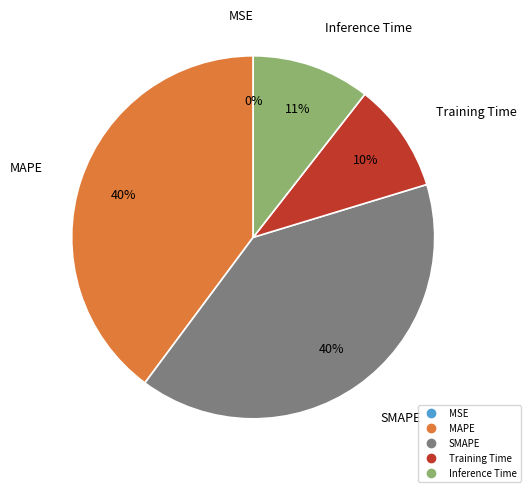

Does any single category account for the majority?

No